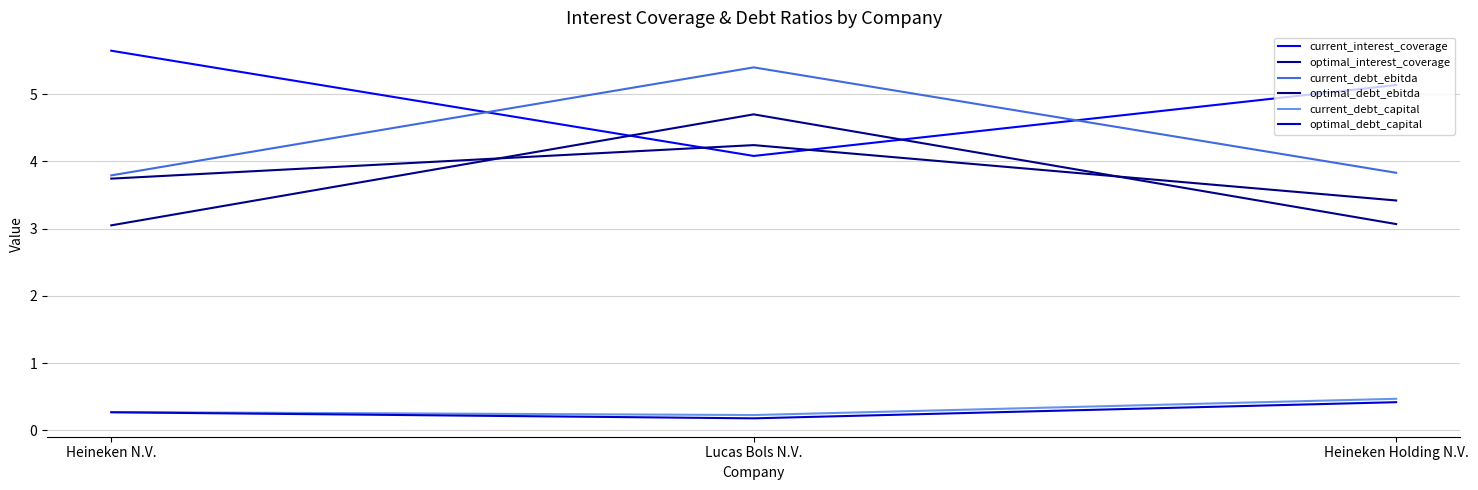

What is the label of the 2nd point from the right?

Lucas Bols N.V.